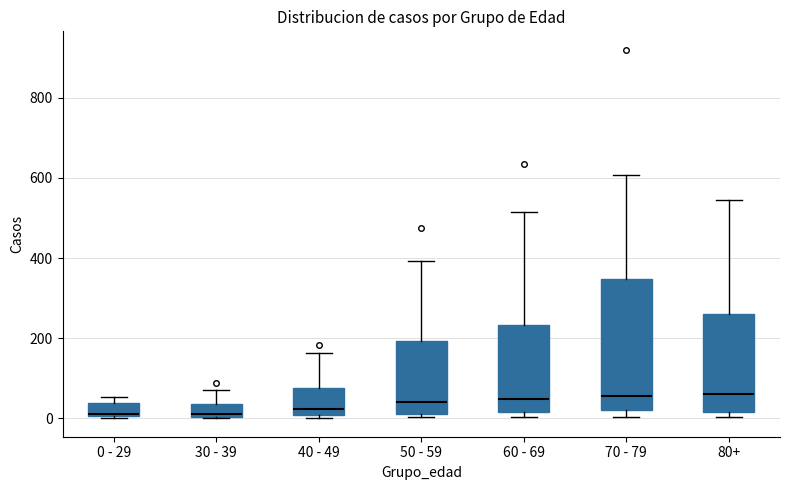

Comparing the boxes themselves (not the whiskers), which one is the tallest?

70 - 79